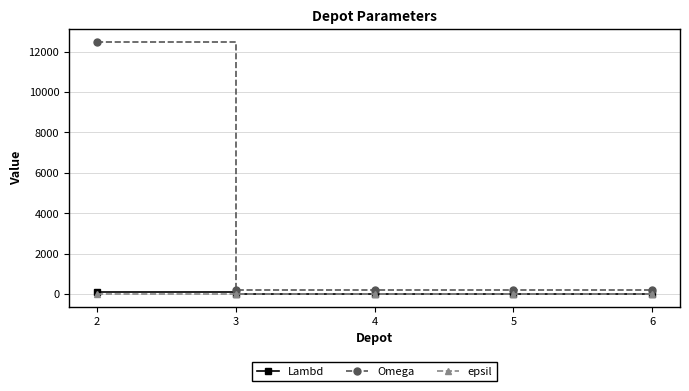

Which series has the largest range (max minus min)?

Omega